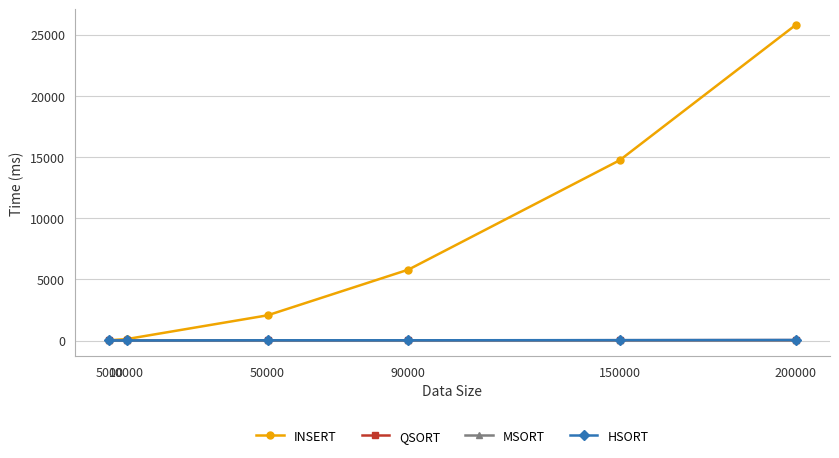

True or false: MSORT has more than 2 points higher than both neighbors.

False